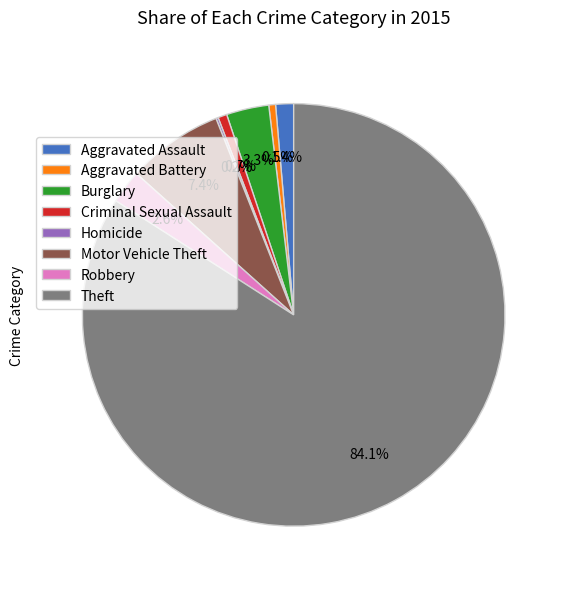

To the nearest percent, what is the average slice percentage?

12%